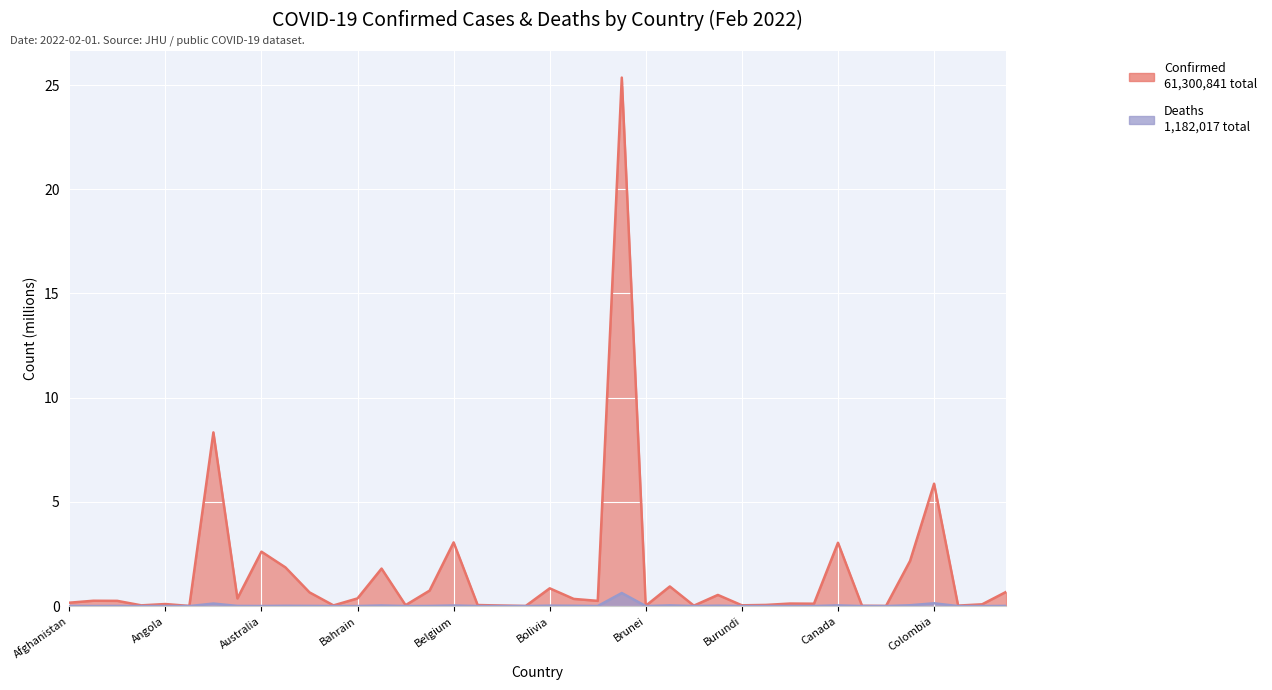

At how many categories does at least one series exceed 2?

7